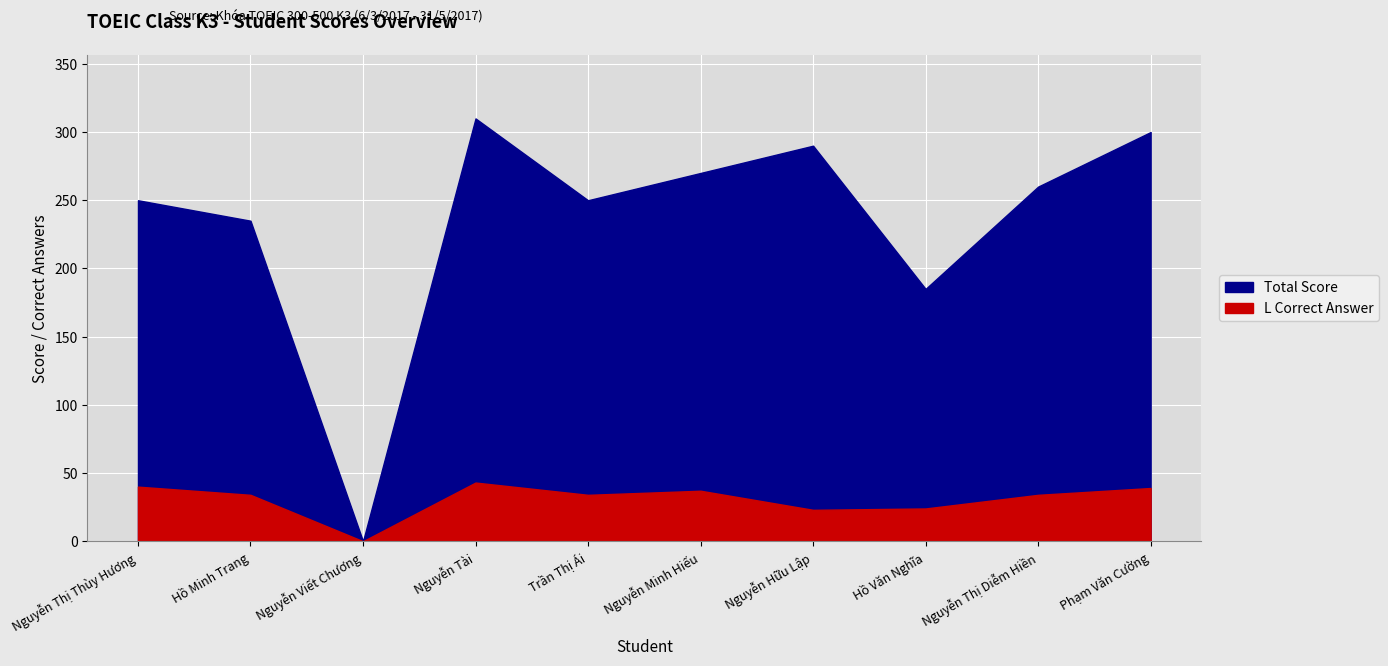

Reading right to left, what are all the values shown in this chart?

Total Score: Phạm Văn Cường=300	Nguyễn Thị Diễm Hiền=260	Hồ Văn Nghĩa=185	Nguyễn Hữu Lập=290	Nguyễn Minh Hiếu=270	Trần Thị Ái=250	Nguyễn Tài=310	Nguyễn Viết Chương=0	Hồ Minh Trang=235	Nguyễn Thị Thùy Hương=250
L Correct Answer: Phạm Văn Cường=39	Nguyễn Thị Diễm Hiền=34	Hồ Văn Nghĩa=24	Nguyễn Hữu Lập=23	Nguyễn Minh Hiếu=37	Trần Thị Ái=34	Nguyễn Tài=43	Nguyễn Viết Chương=0	Hồ Minh Trang=34	Nguyễn Thị Thùy Hương=40